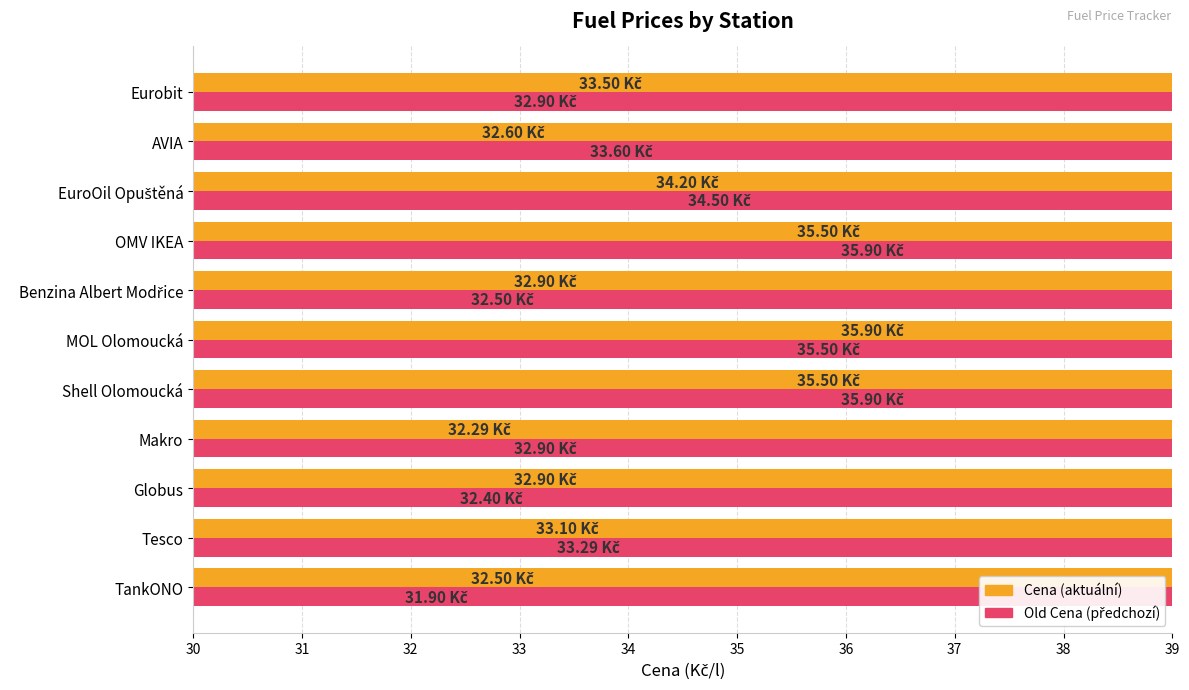

What is the value of the Cena bar at the 2nd from the left?

33.1